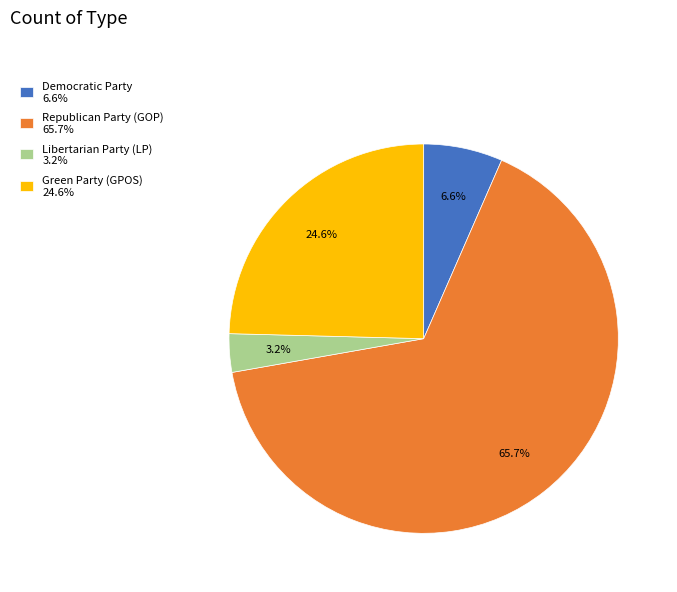

Is it true that Green Party (GPOS) is 37% of the pie?

False